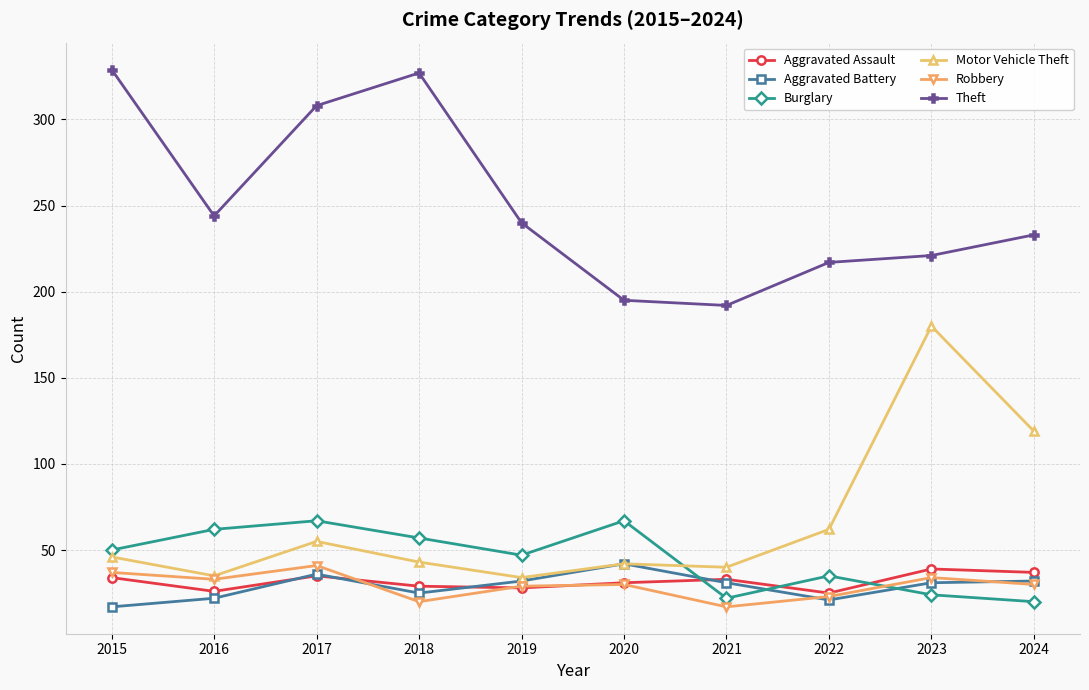

What is the value of the Robbery point at the 2nd from the left?

33